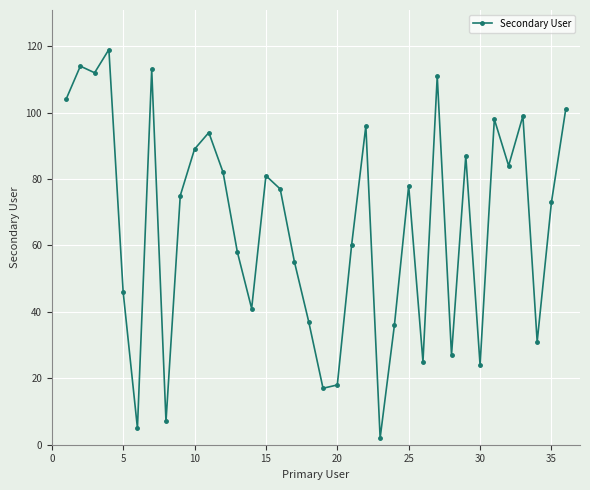

How many values are below 77?

18